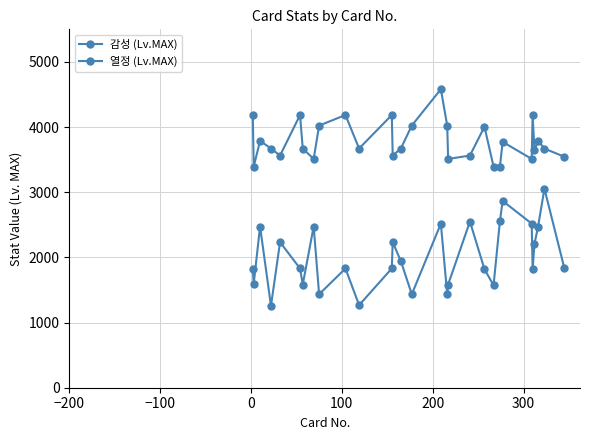

In 감성 (Lv.MAX), how many points are higher than both neighbors (excluding endpoints)?

9